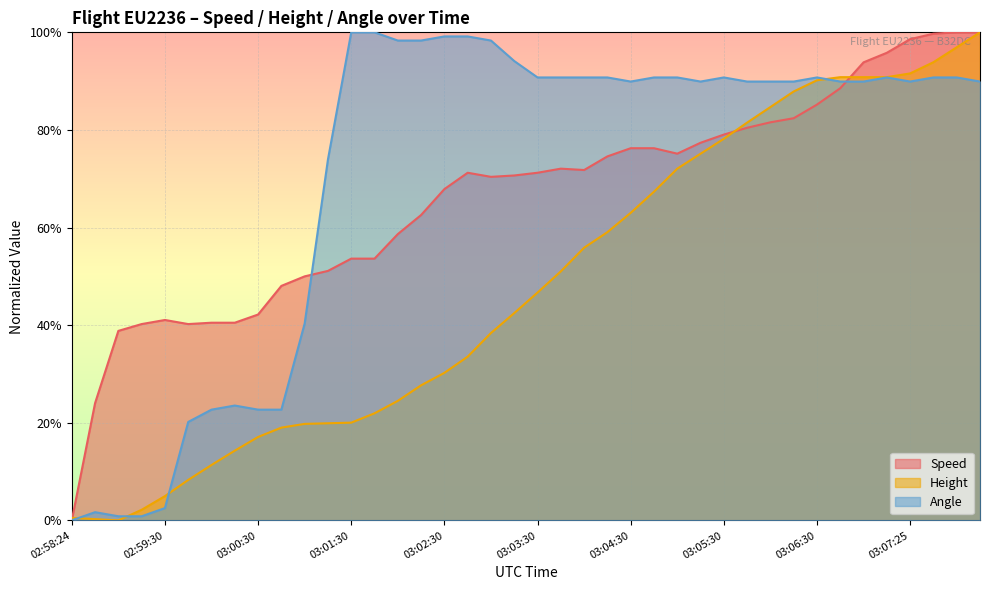

At 03:03:30, list the series in order from largest to smallest.

Angle, Speed, Height